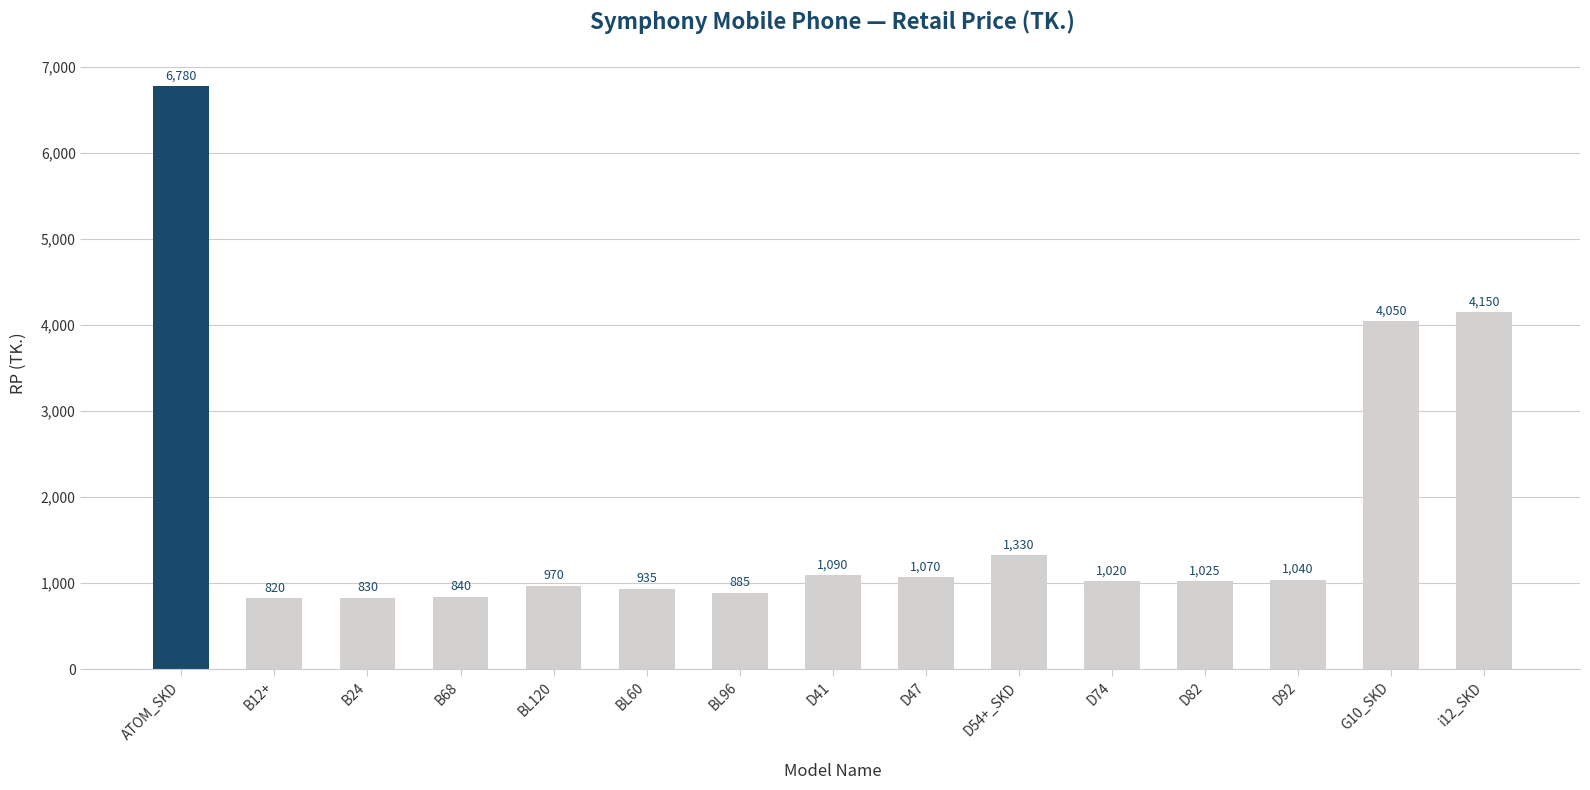

What is the ratio of the value at D74 to the value at D41?

0.9